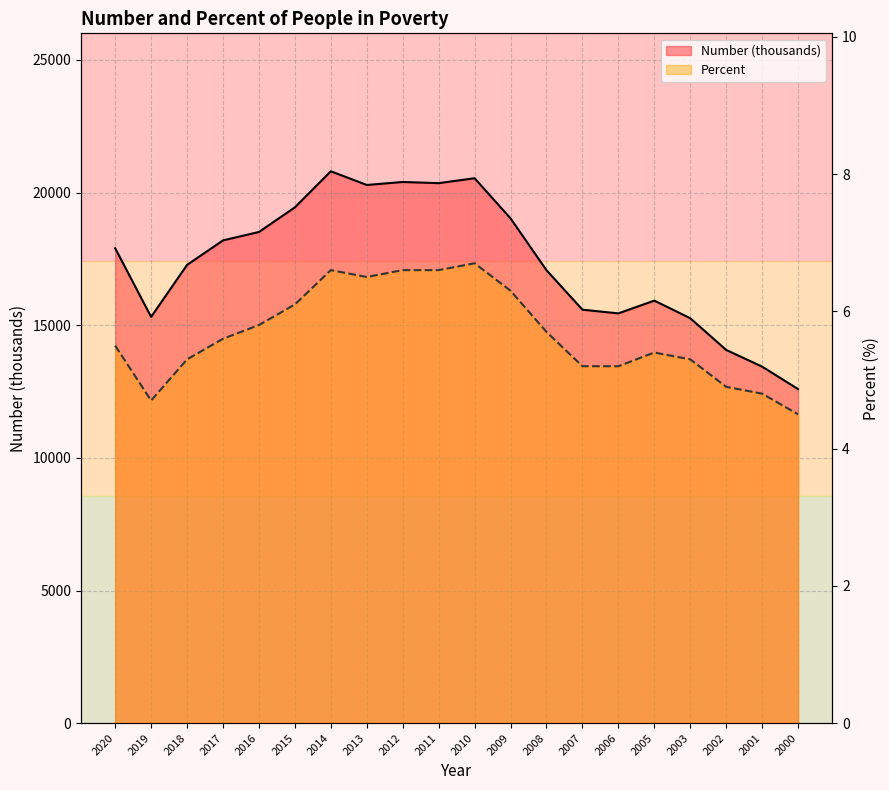

How many data points in Number (thousands) are less than 17902?

10